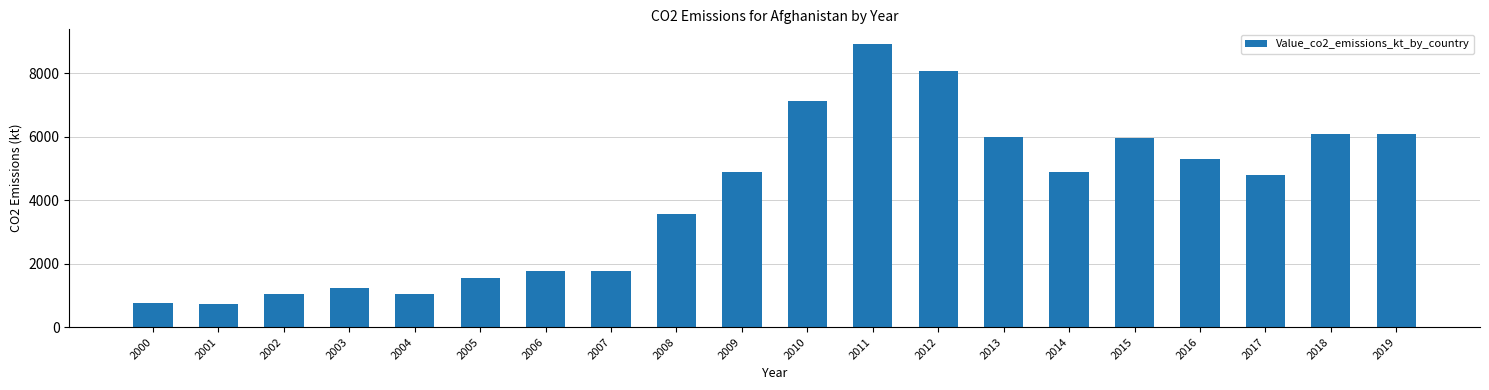

Are the bars grouped side by side (vs. stacked)?

No